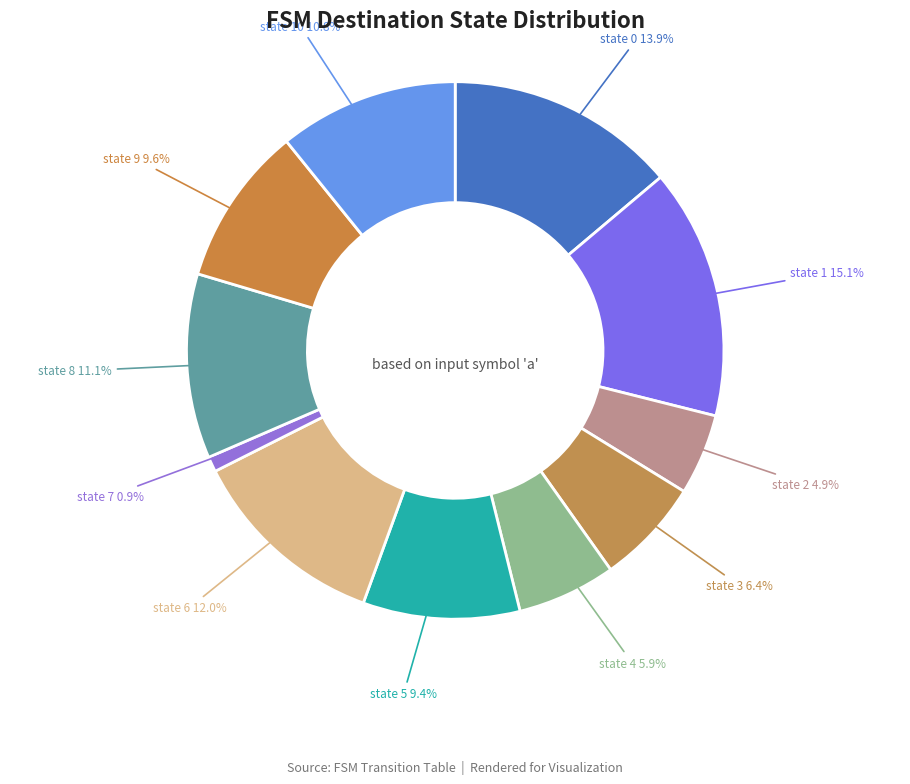

To the nearest percent, what is the difference between the largest and smallest slice percentages?

14%